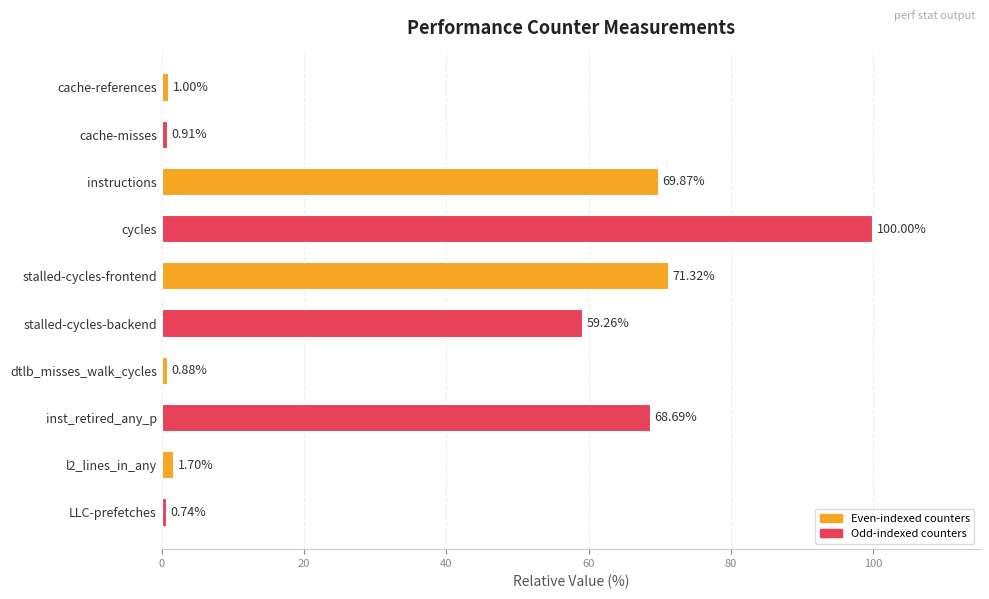

What is the label of the 8th bar from the top?

inst_retired_any_p